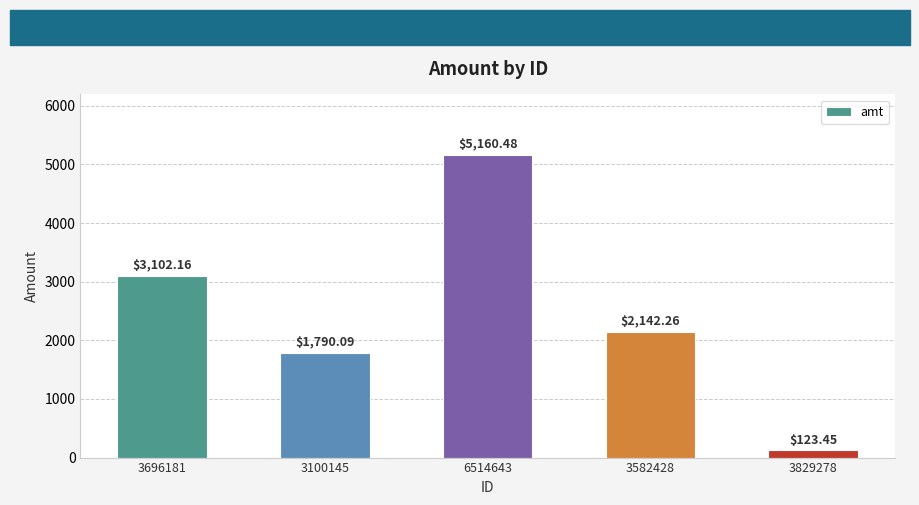

How many series are shown in this chart?

1